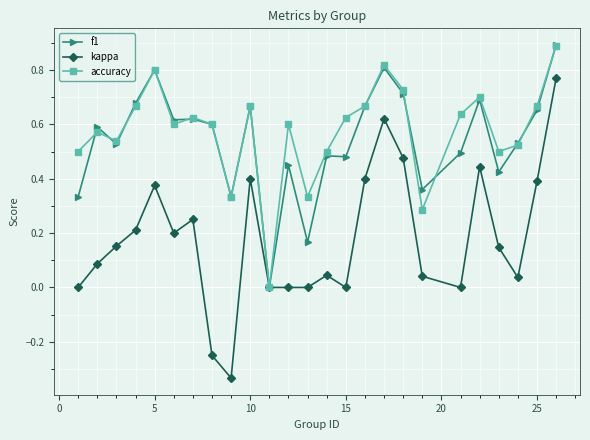

True or false: f1 has more than 1 points higher than both neighbors.

True